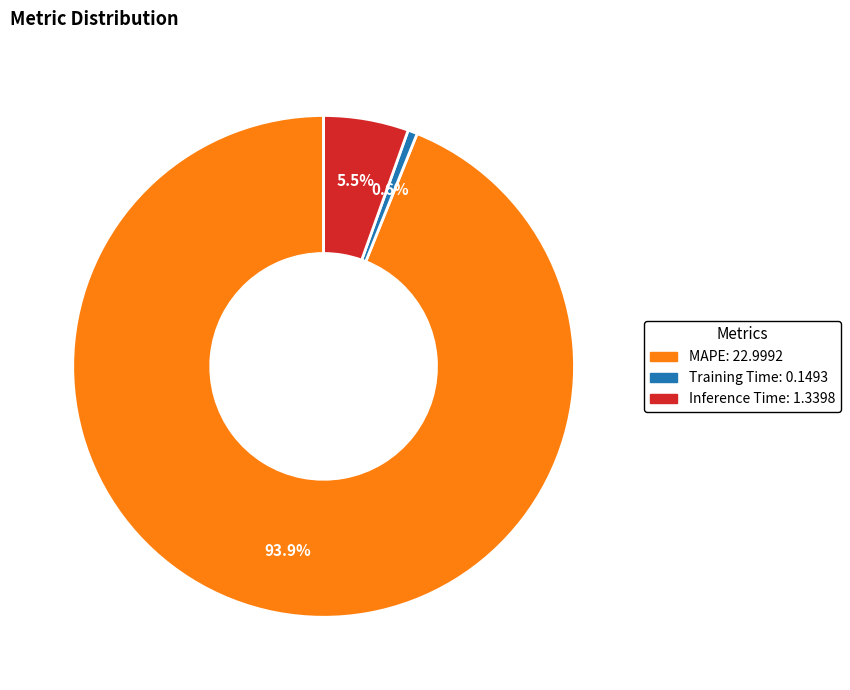

To the nearest percent, what is the combined percentage of Inference Time and MAPE?

99%